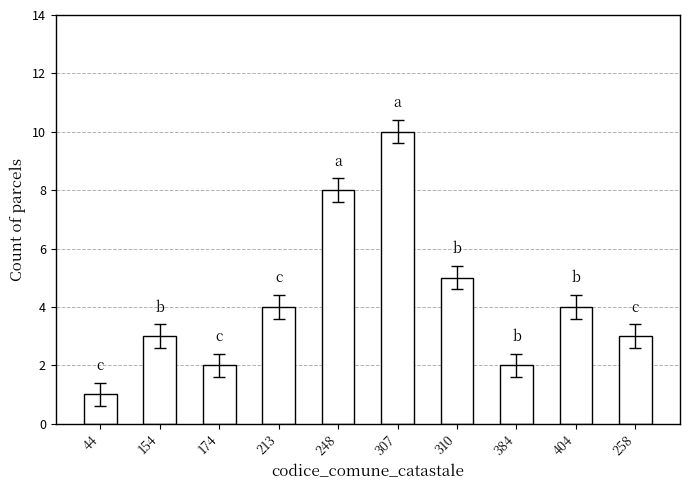

What is the sum of all values?

42